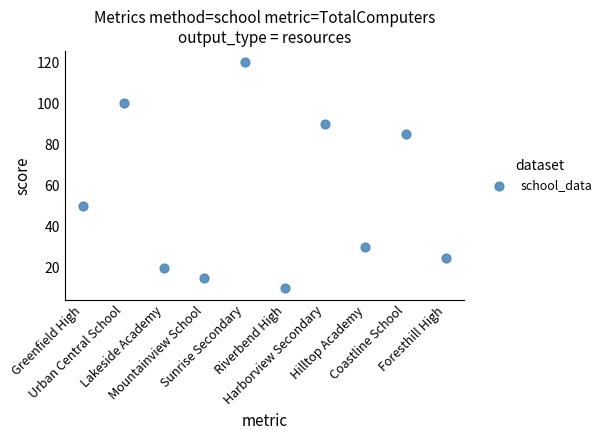

What Y value in the scatter plot is closest to 65?

50